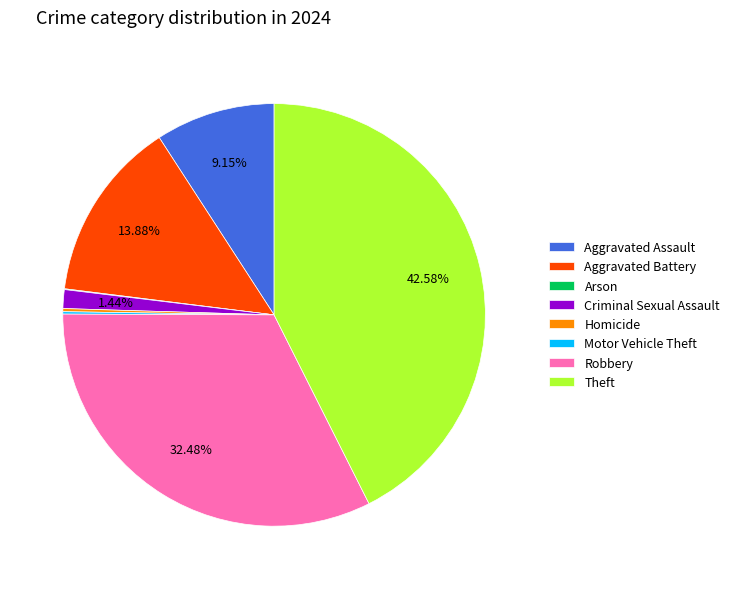

Does any single category account for the majority?

No